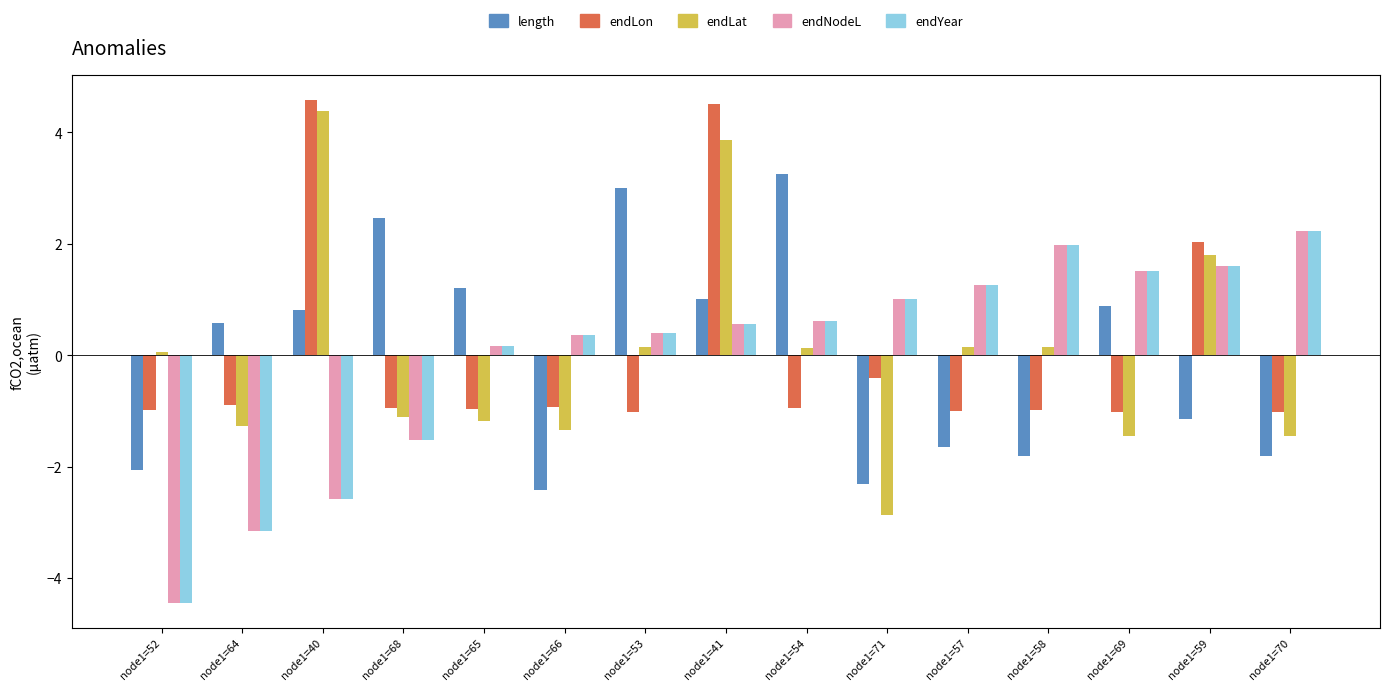

The length series shows 0.6 at node1=64. True or false?

True